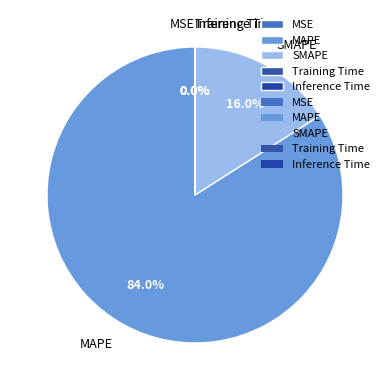

Which slice is the largest?

MAPE